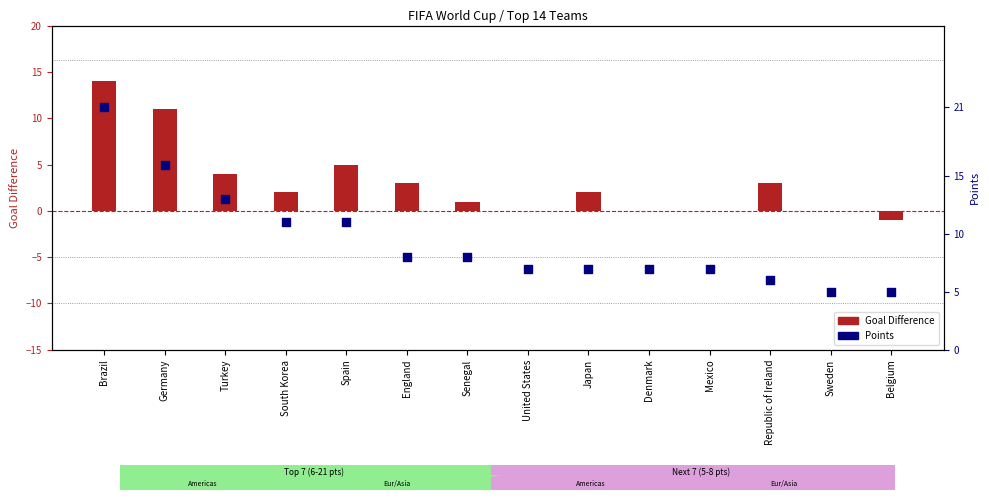

Which series contains the lowest Y value?

Goal Difference